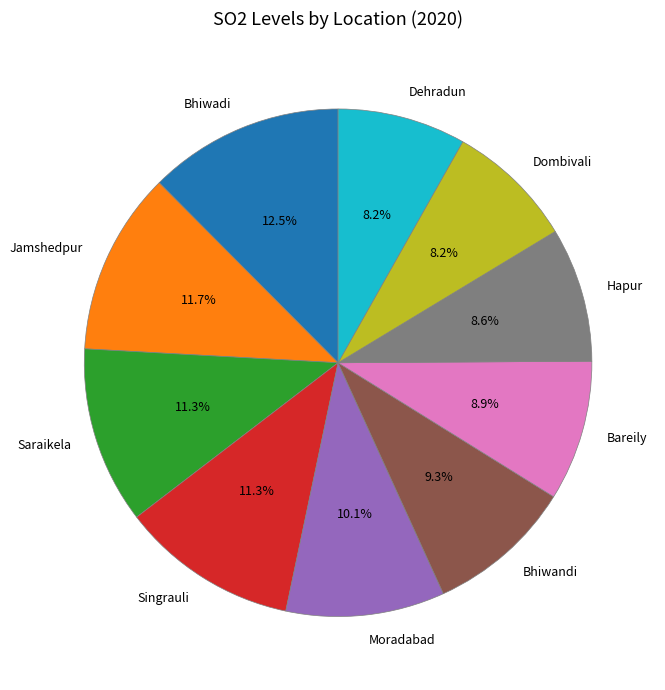

Does any single category account for the majority?

No